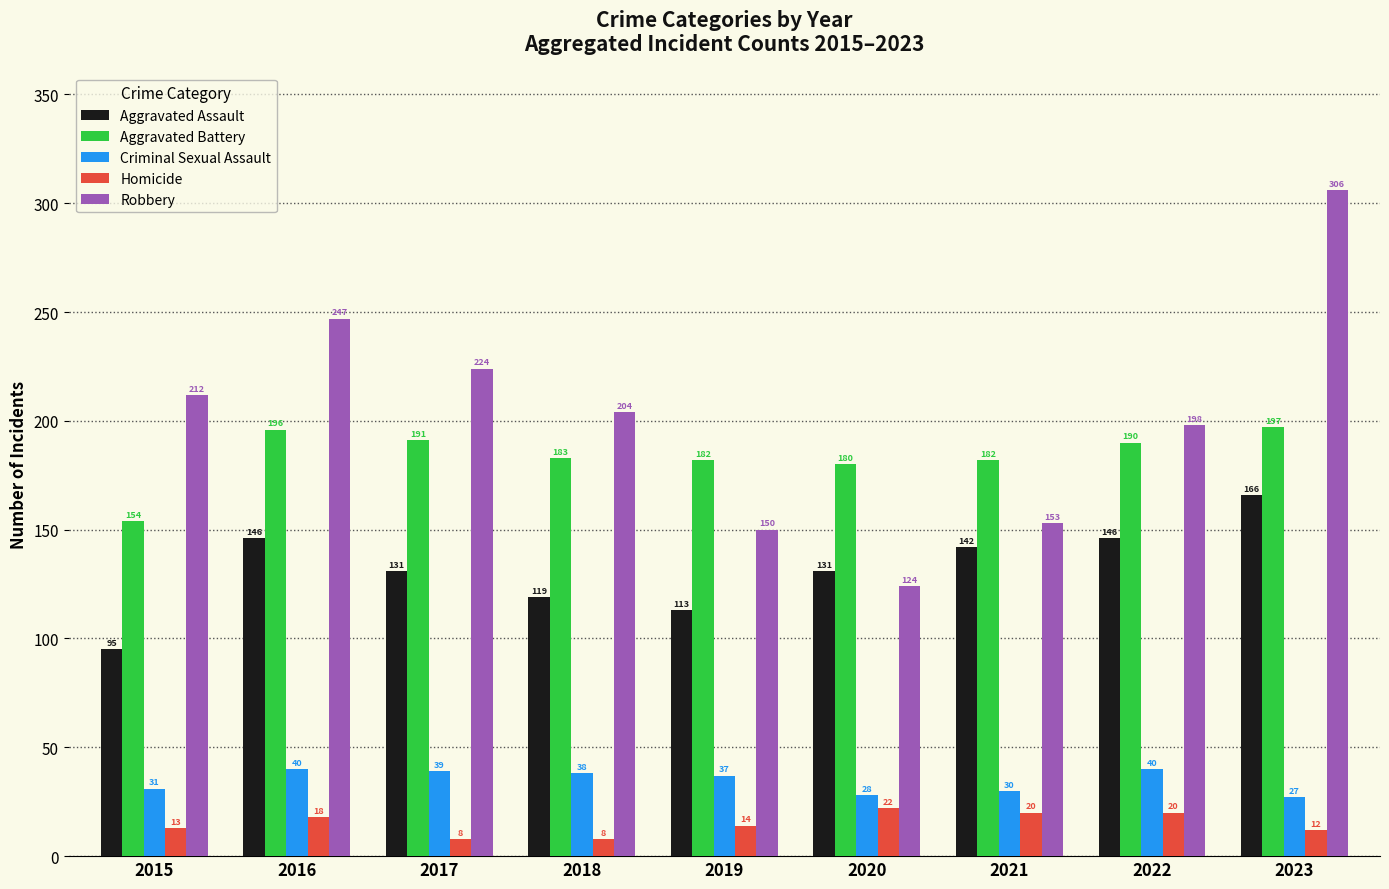

At which category is the sum across all series the highest?

2023